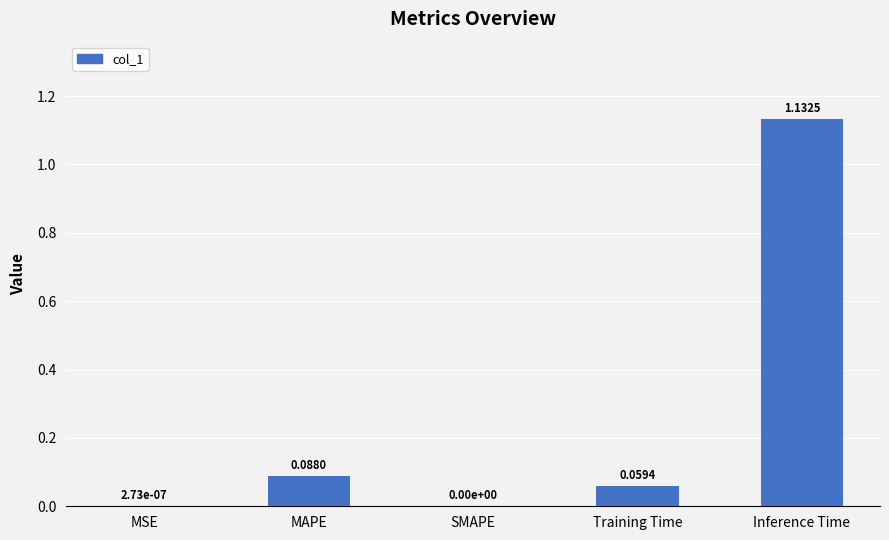

What is the change in value from MSE to MAPE?

+0.1